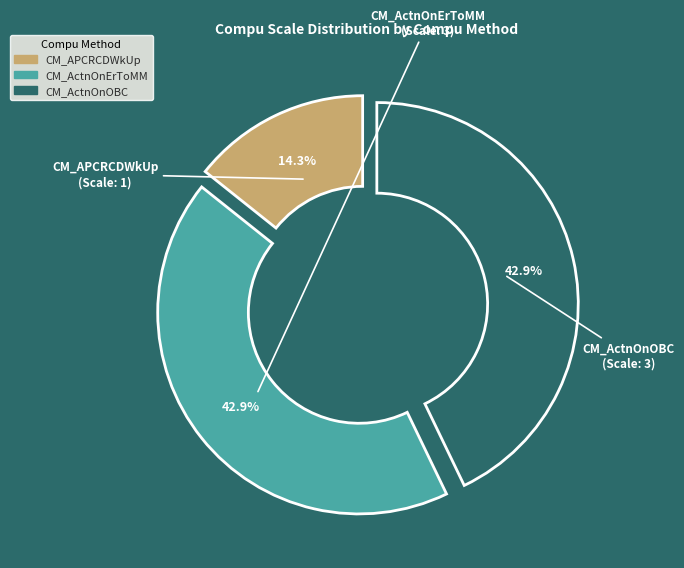

The CM_APCRCDWkUp slice represents 14% of the pie. True or false?

True